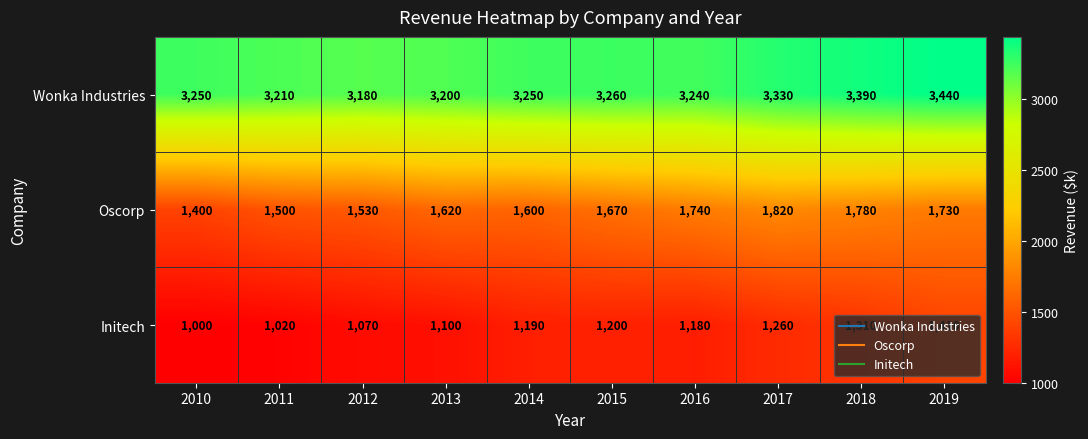

List the series in order of their overall mean, highest first.

Wonka Industries, Oscorp, Initech